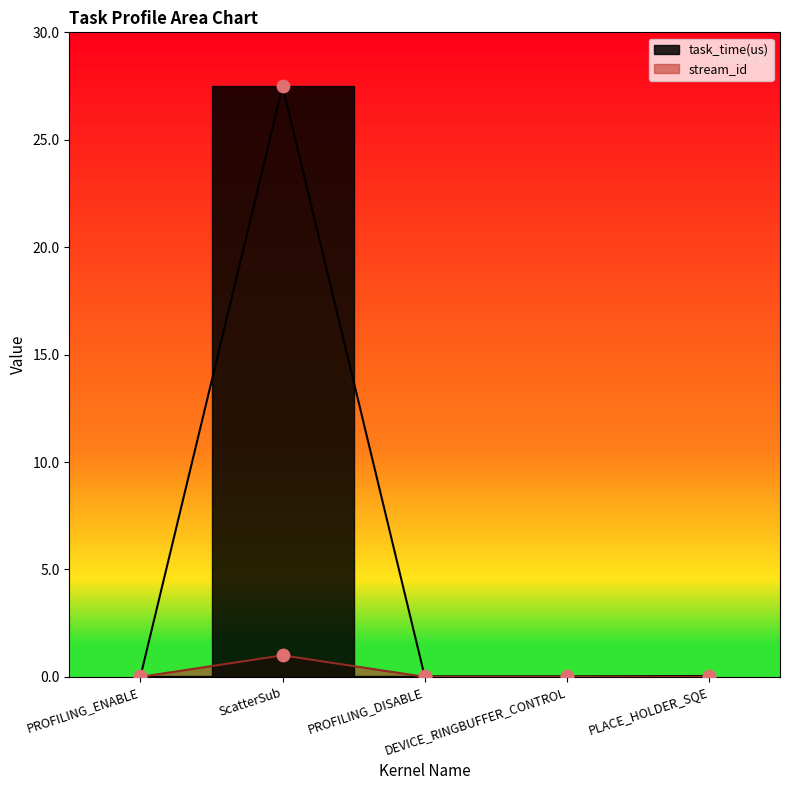

What are all the series names shown in the legend?

task_time(us), stream_id